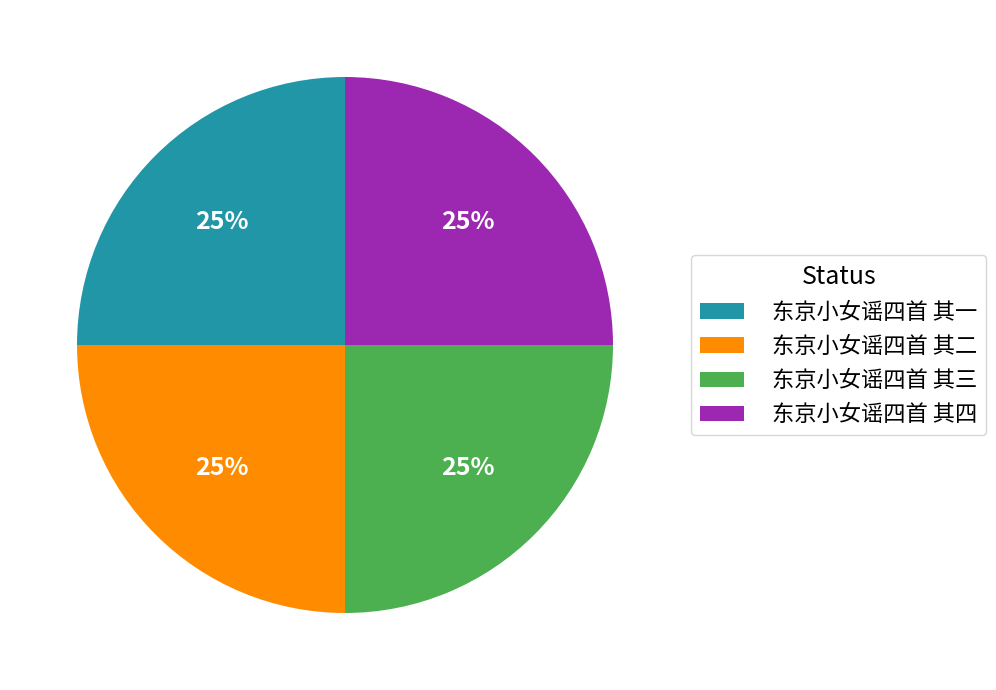

To the nearest percent, what is the average slice percentage?

25%